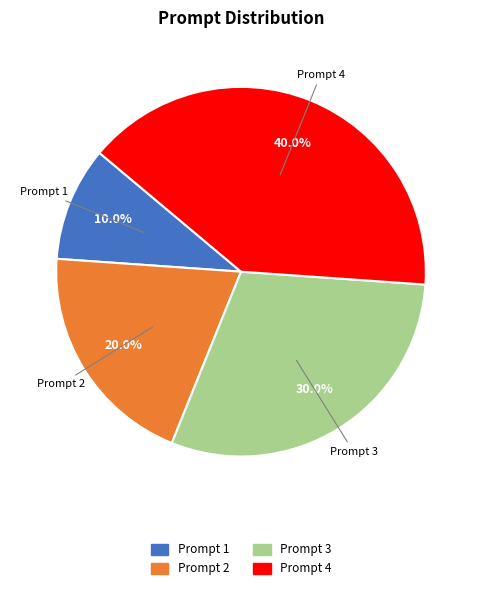

Is there a majority slice in this chart?

No